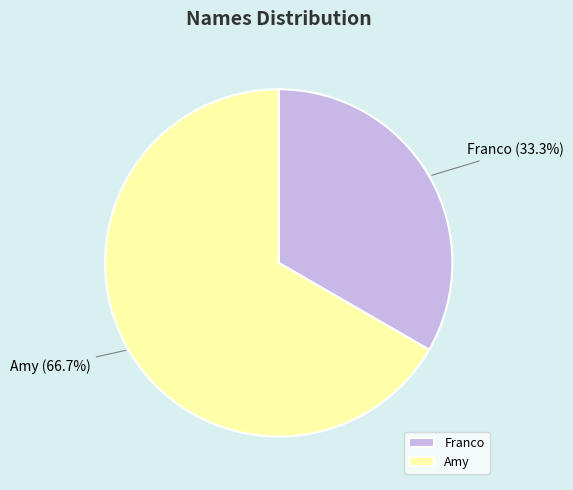

To the nearest percent, what is the difference between the largest and smallest slice percentages?

33%